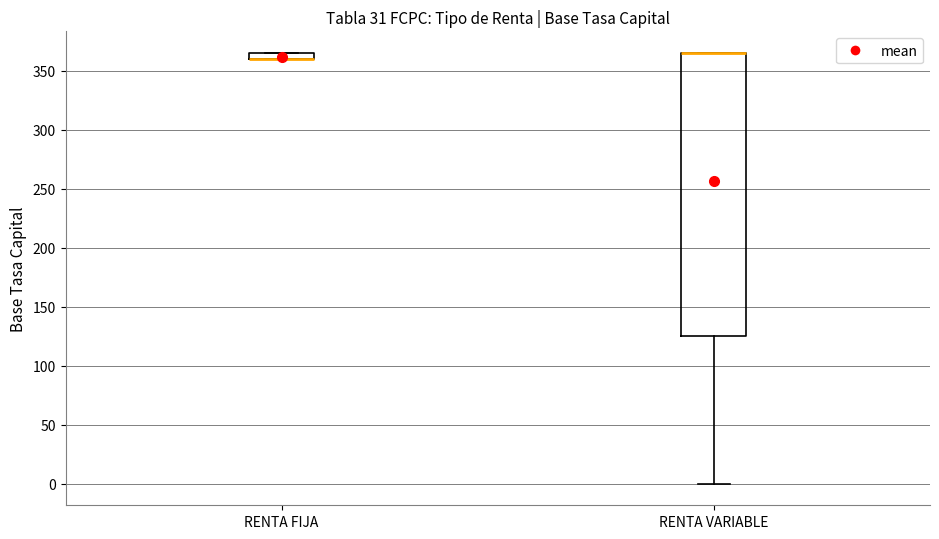

Which box is the tallest, from its lower edge to its upper edge?

RENTA VARIABLE